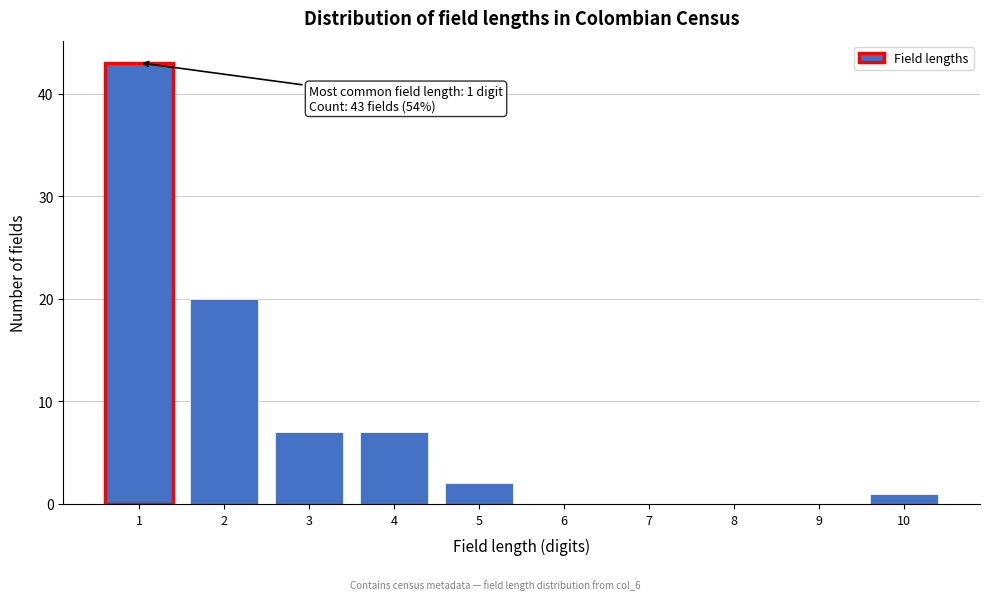

Reading left to right, transcribe all the data shown in this chart.

1=43	2=20	3=7	4=7	5=2	6=0	7=0	8=0	9=0	10=1